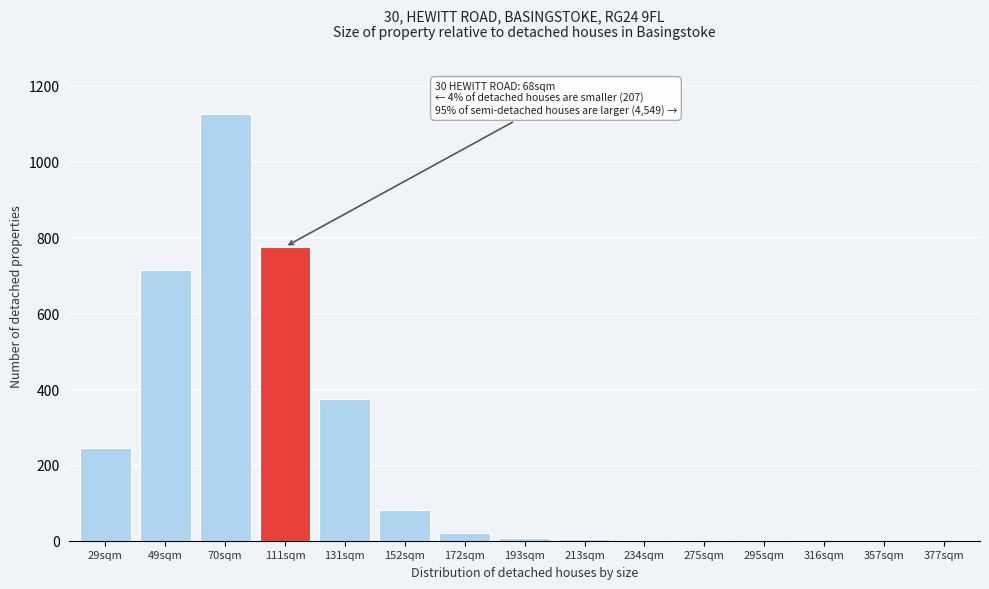

True or false: the data shows 0 at 357sqm.

True